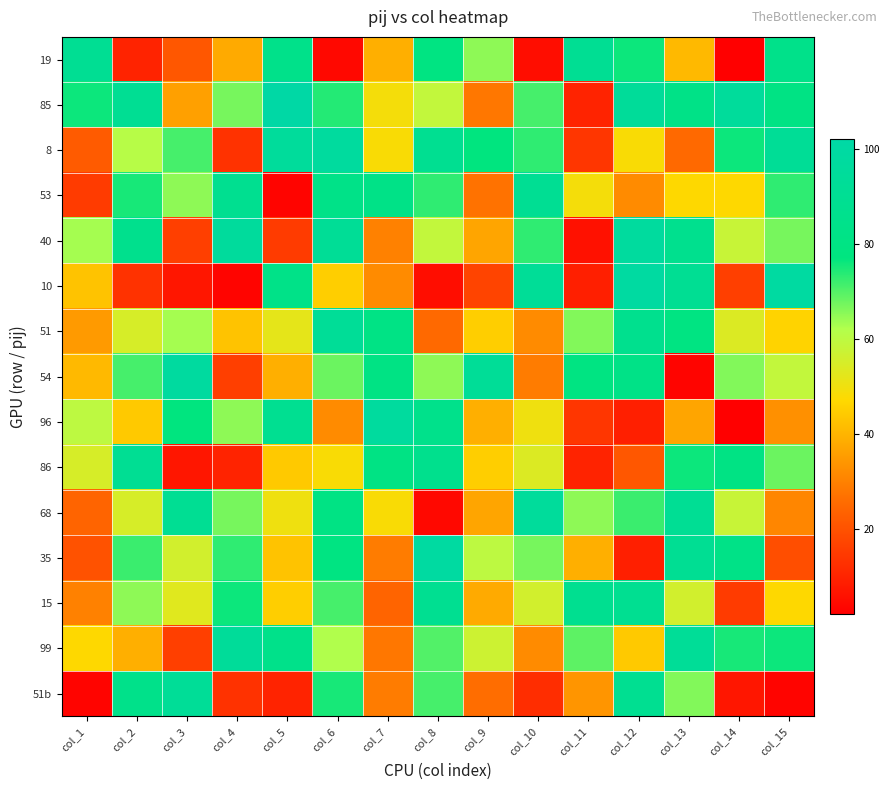

Rank the series at col_8 from lowest to highest value.

68, 10, 51, 85, 40, 54, 99, 51b, 53, 19, 96, 86, 8, 15, 35